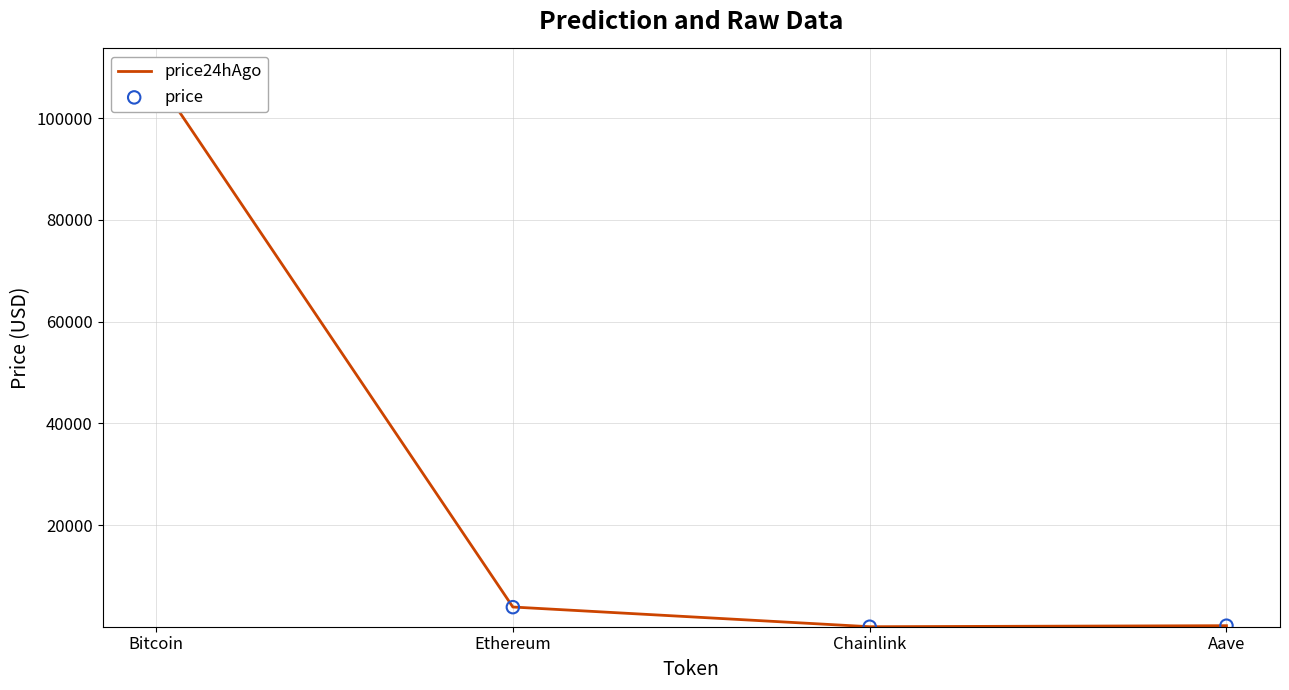

What are all the series names shown in the legend?

price24hAgo, price